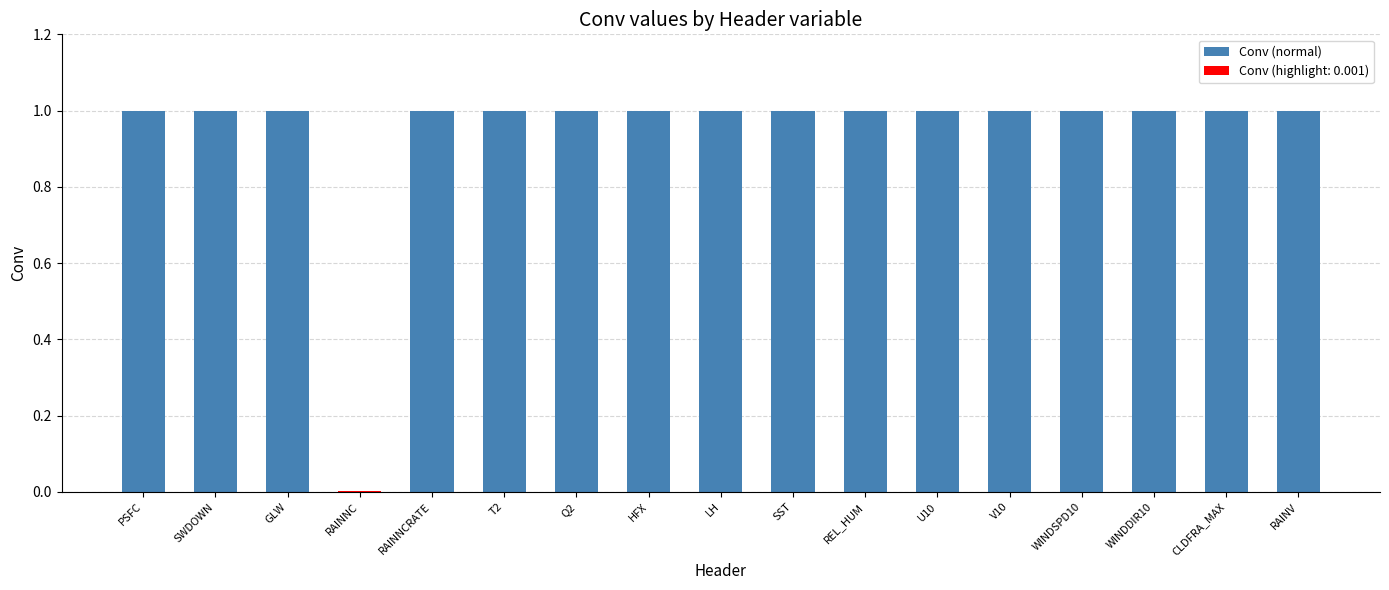

What is the average value?

0.9